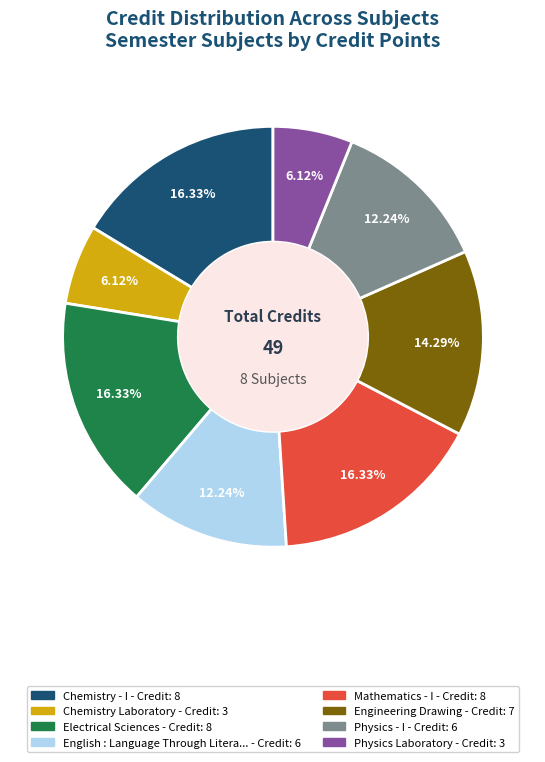

Is there any slice that represents more than half of the pie?

No